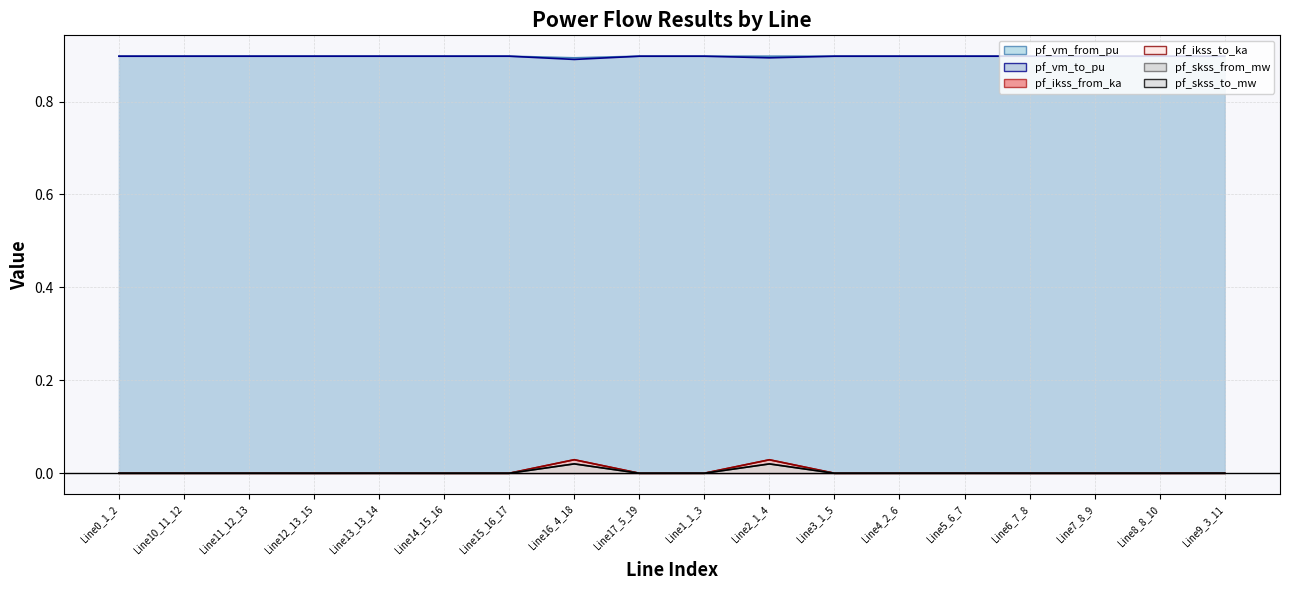

How many values in pf_skss_to_mw are above zero?

10